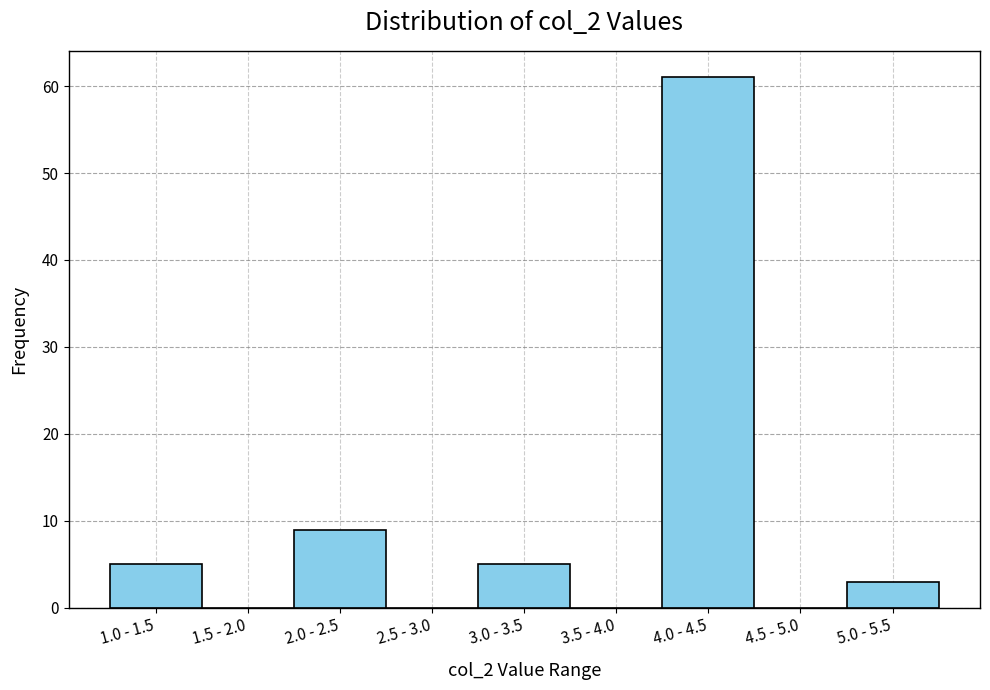

Reading right to left, what are all the values shown in this chart?

5.0 - 5.5=3	4.5 - 5.0=0	4.0 - 4.5=61	3.5 - 4.0=0	3.0 - 3.5=5	2.5 - 3.0=0	2.0 - 2.5=9	1.5 - 2.0=0	1.0 - 1.5=5